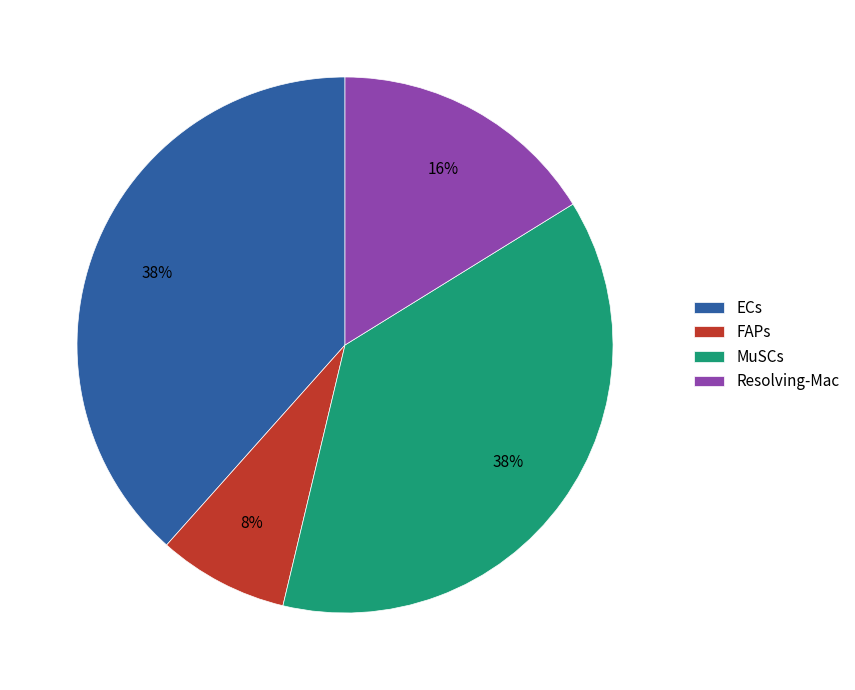

Combined, do MuSCs and Resolving-Mac account for over 50%?

Yes